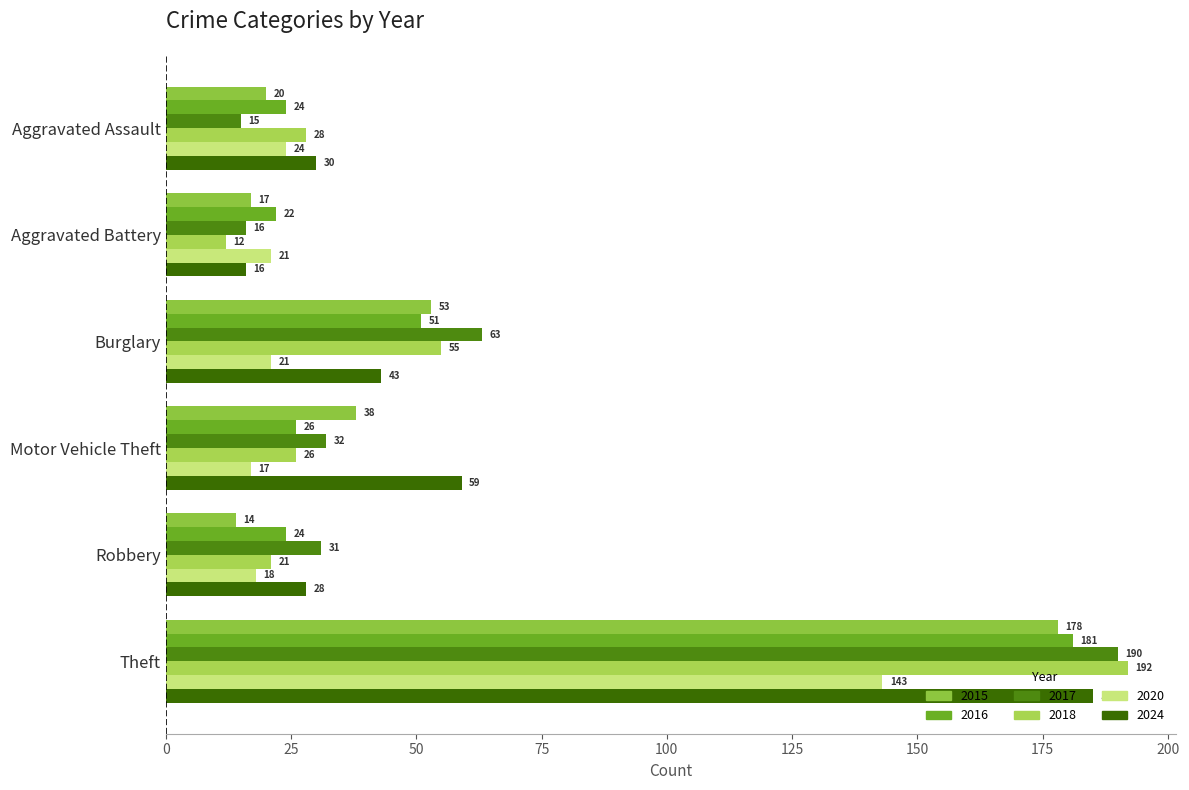

How many values in the 2024 series are below 43?

3